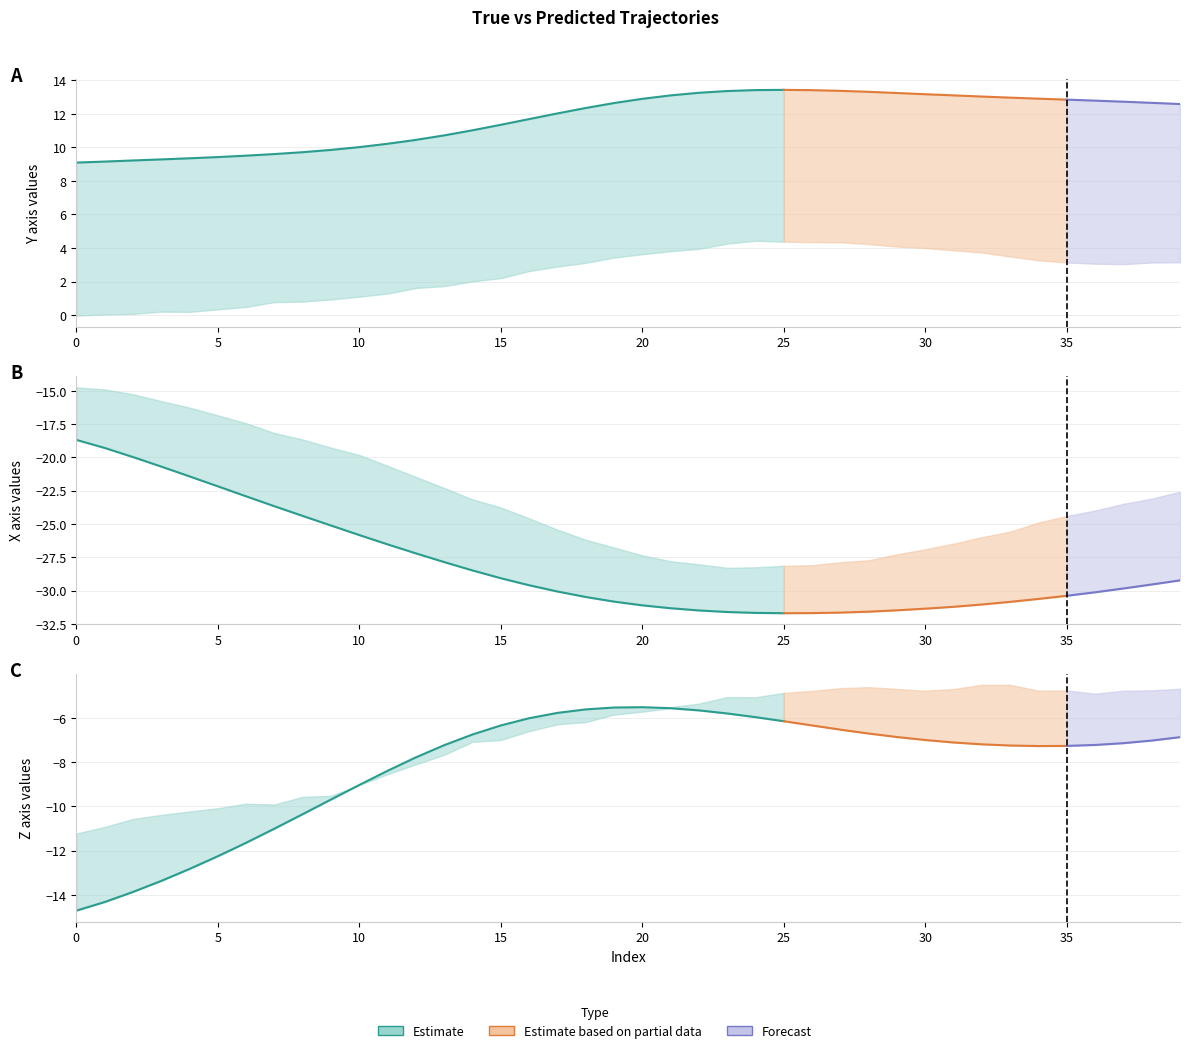

What is the value of the X_Pred point at the 23rd from the left?

-28.0